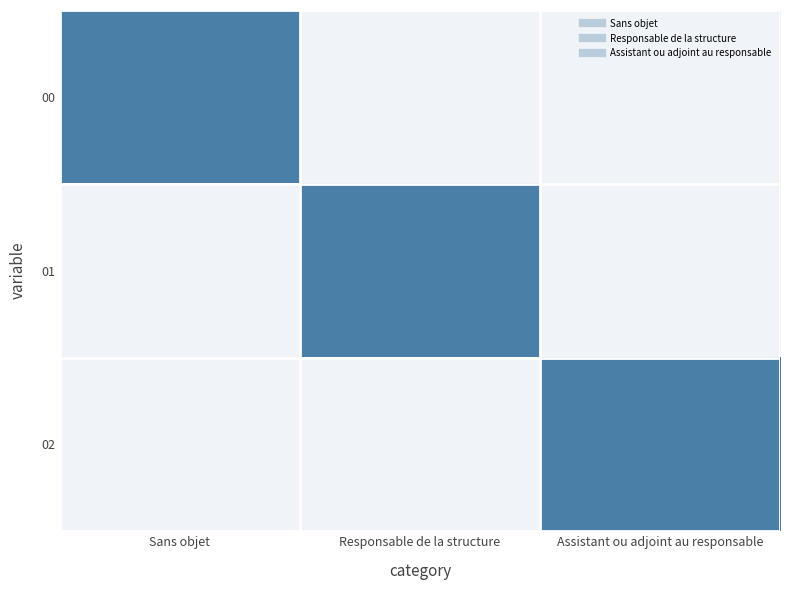

What is the difference between the highest and lowest values at Assistant ou adjoint au responsable?

1